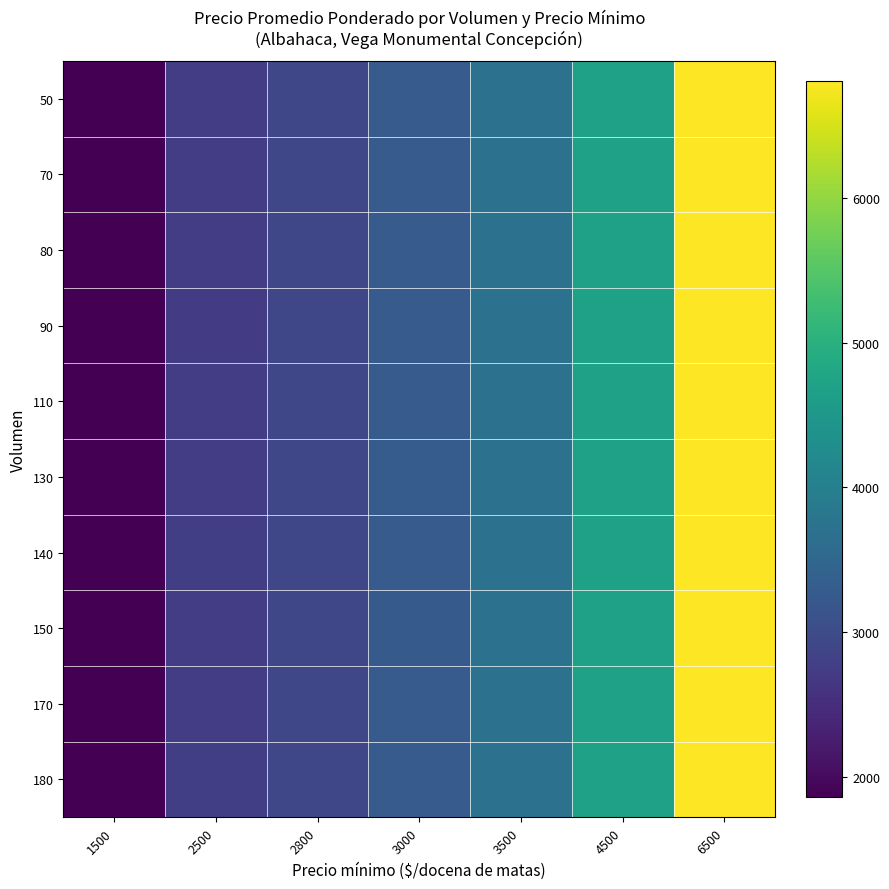

What is the total value across all series at 3000?

32835.0